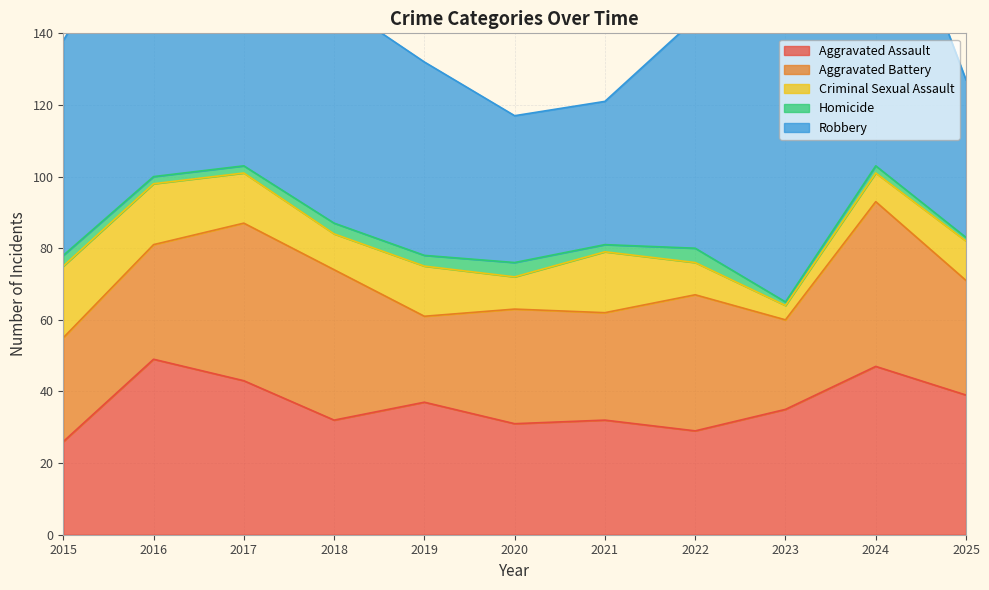

What is the total value across all series at 2018?

149